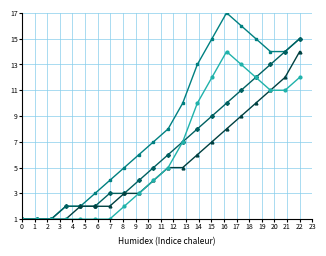

What is the maximum value shown in the chart?

17